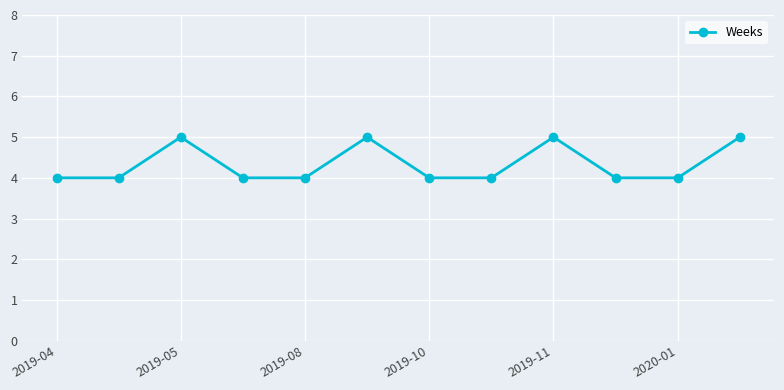

How many points are higher than both their immediate neighbors (excluding endpoints)?

3